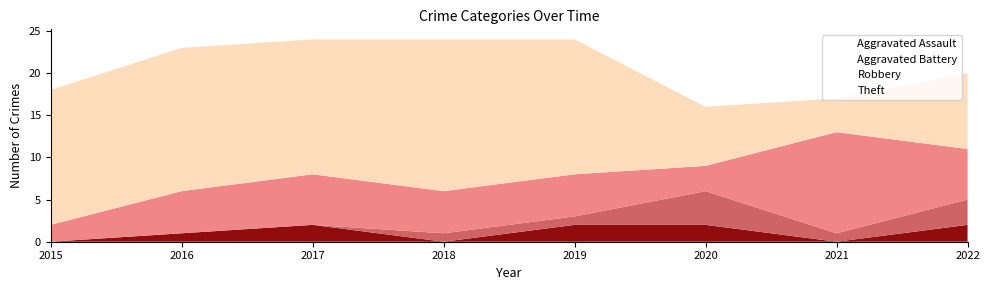

Count the number of data series in this chart.

4